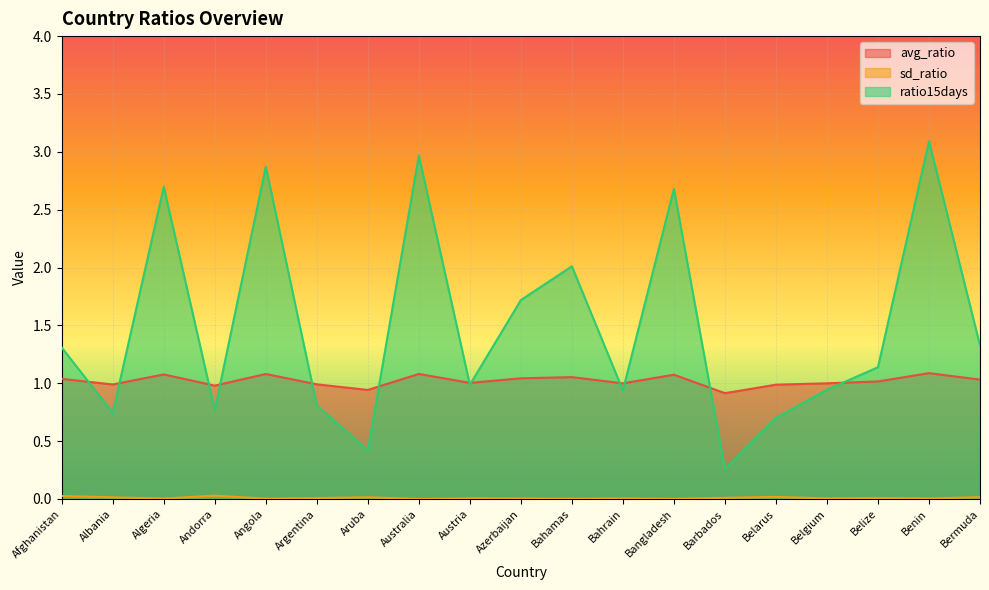

What is the difference between the maximum and minimum values in the ratio15days series?

2.8